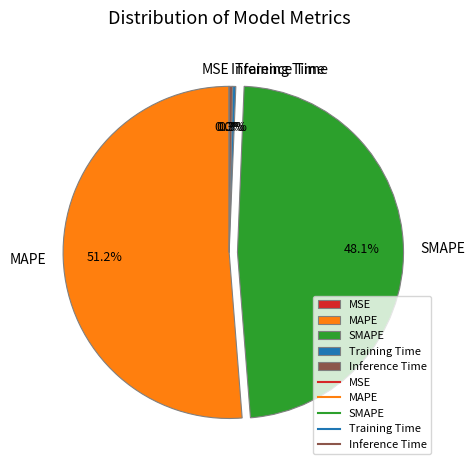

Combined, do Training Time and MAPE account for over 50%?

Yes